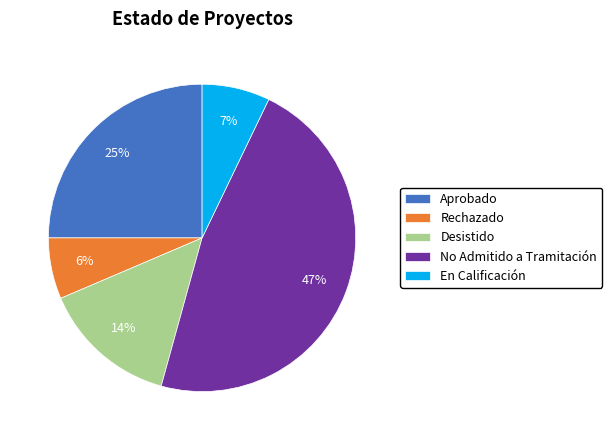

Do No Admitido a Tramitación and En Calificación together represent more than half of the pie?

Yes